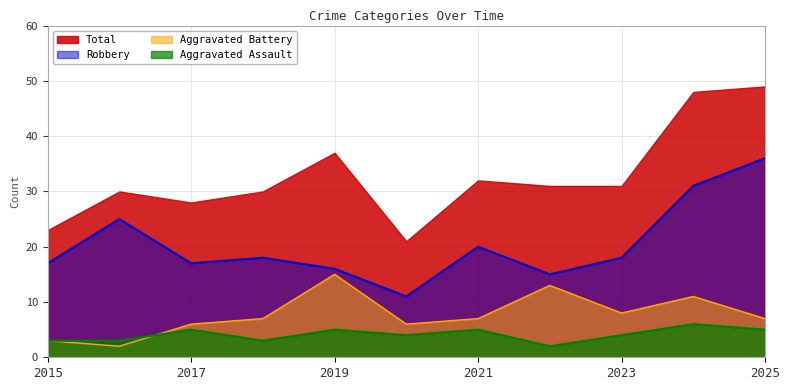

True or false: Aggravated Assault has a value of 3 at 2020.

False